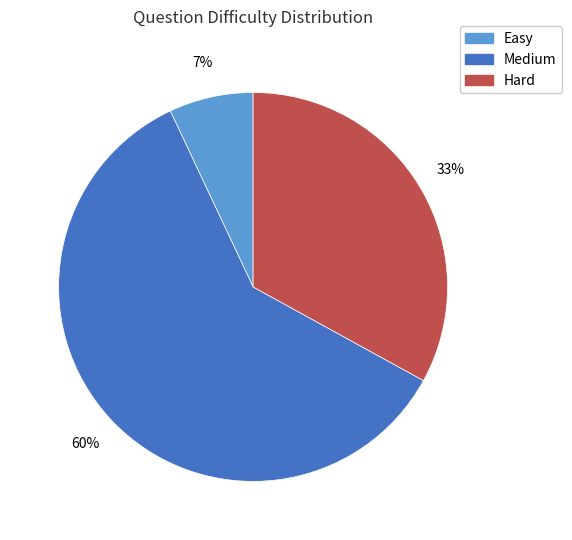

The Medium slice represents 73% of the pie. True or false?

False